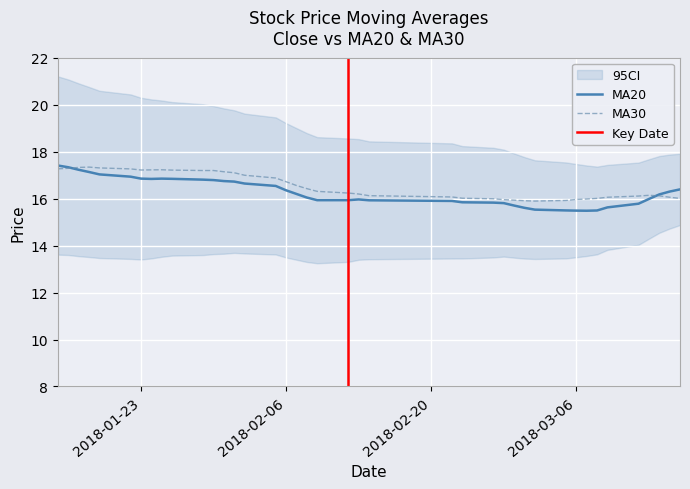

What is the lowest value of the MA30 series?

15.9